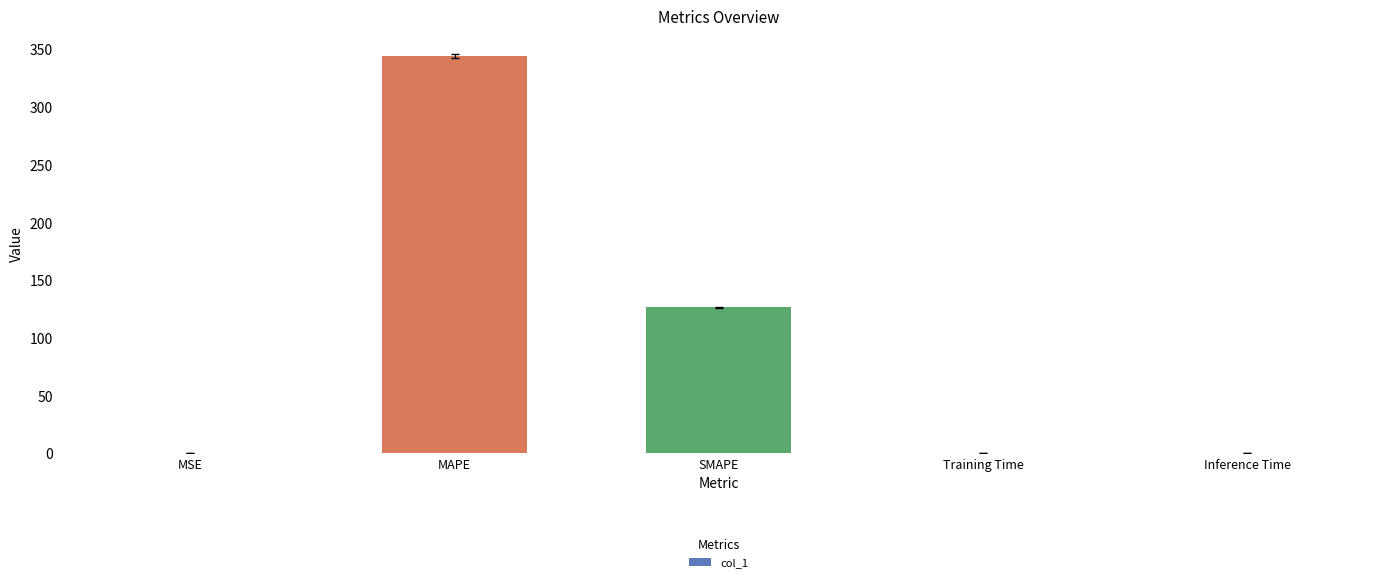

What is the ratio of the value at SMAPE to the value at MAPE?

0.4